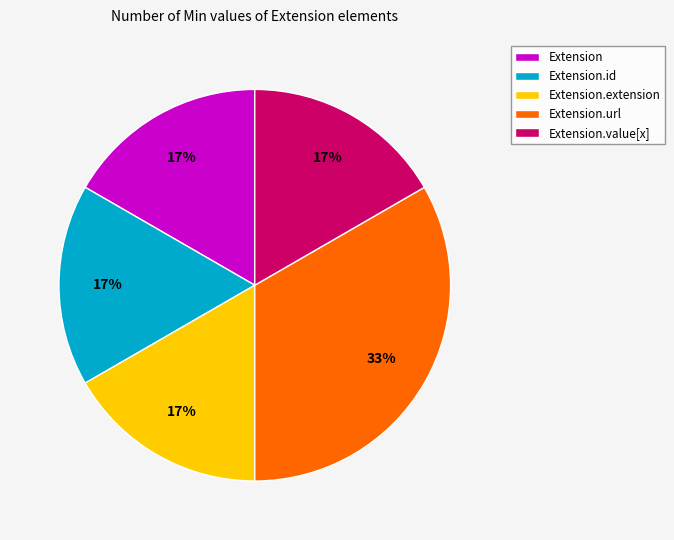

Count the number of slices in the pie.

5